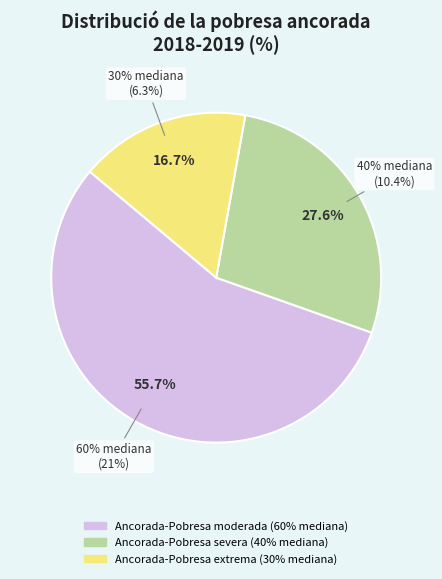

What is the smallest slice in the pie chart?

Ancorada-Pobresa extrema (30% mediana)